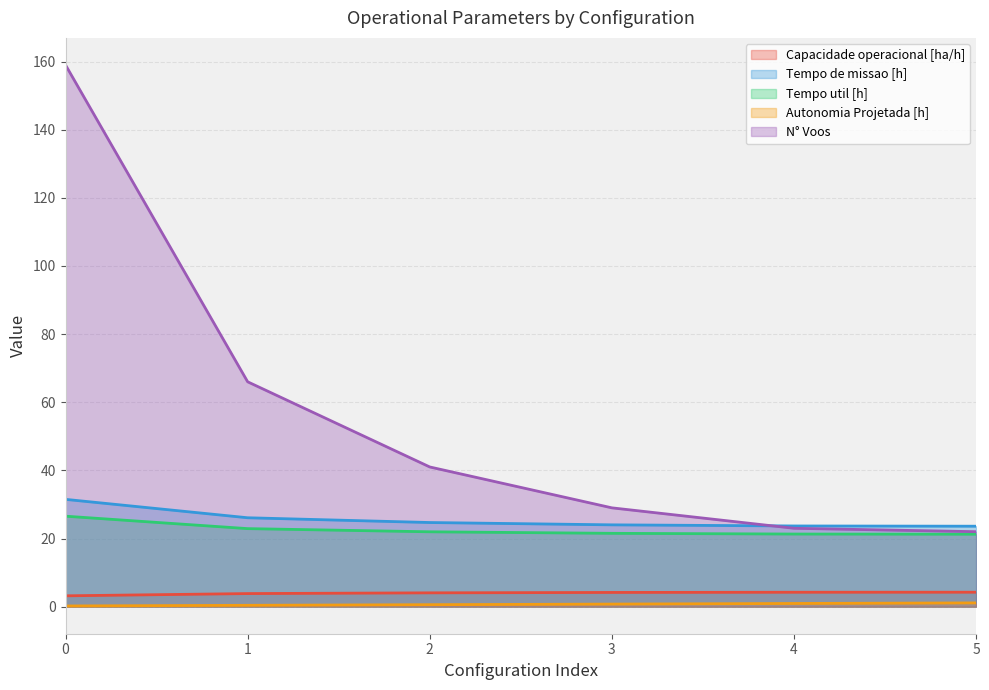

List the labels in order of Autonomia Projetada [h] value, largest first.

5, 4, 3, 2, 1, 0